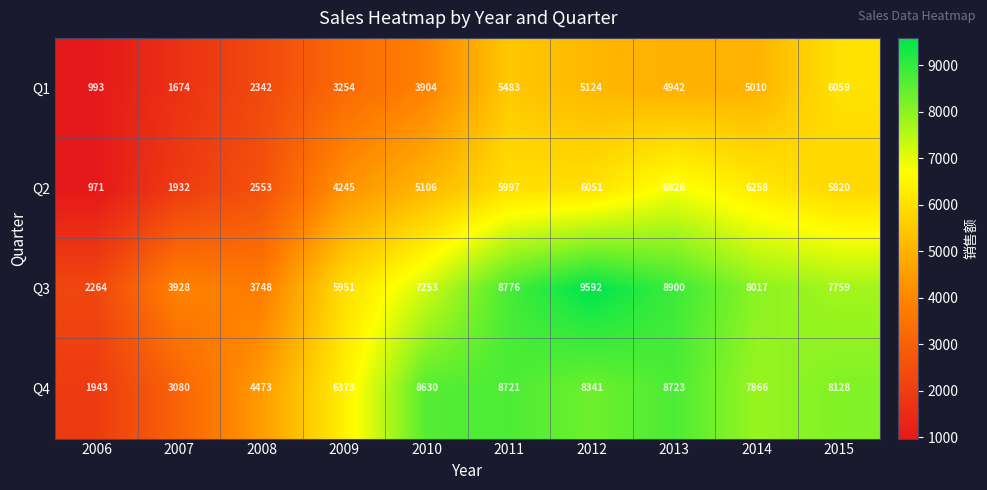

What is the maximum value for Q2?

6826